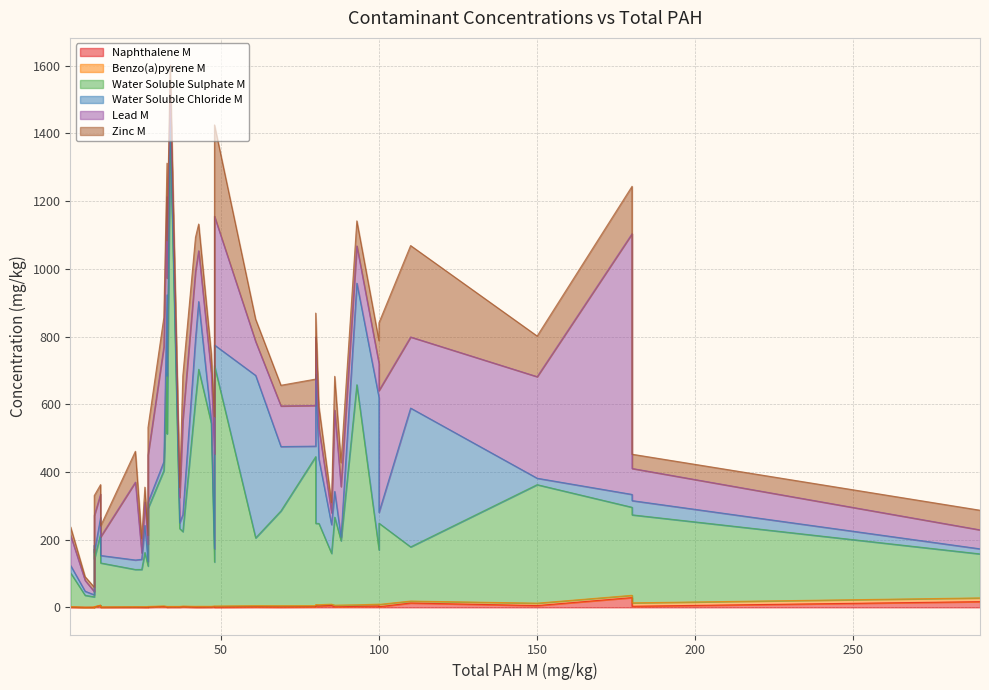

What is the label of the 26th point from the left?

48